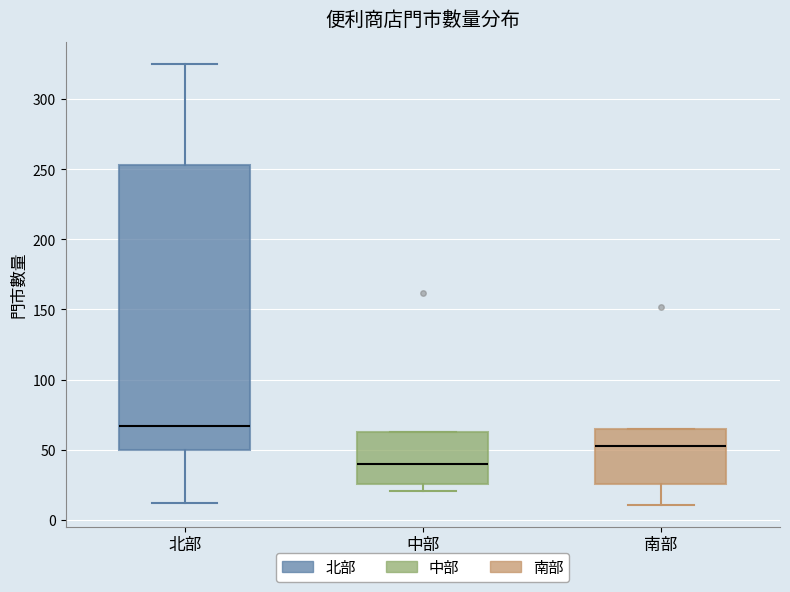

Which box is the tallest, from its lower edge to its upper edge?

北部